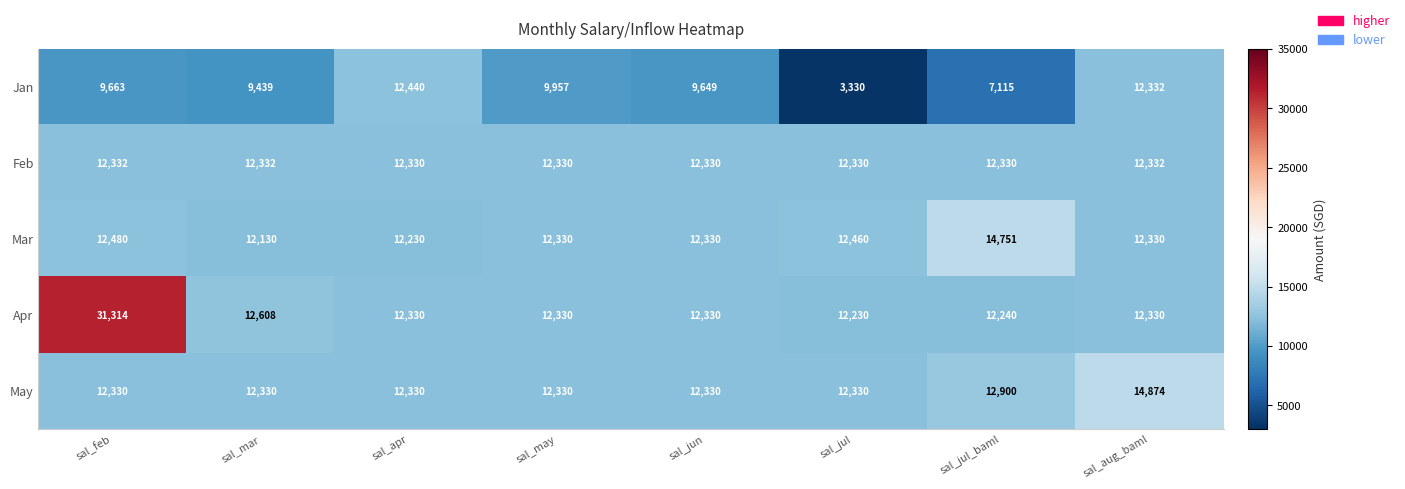

The value of Mar at sal_apr is 17535. True or false?

False